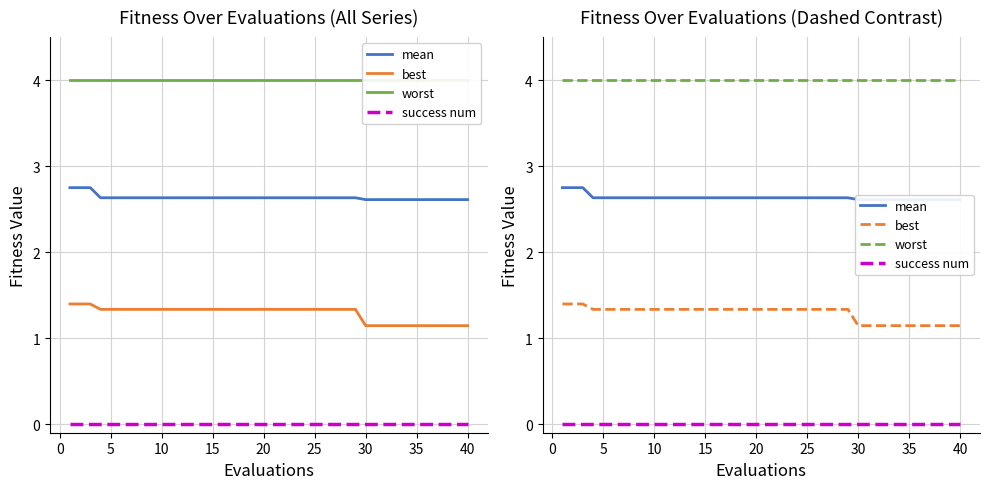

True or false: worst and success num cross at least once.

False